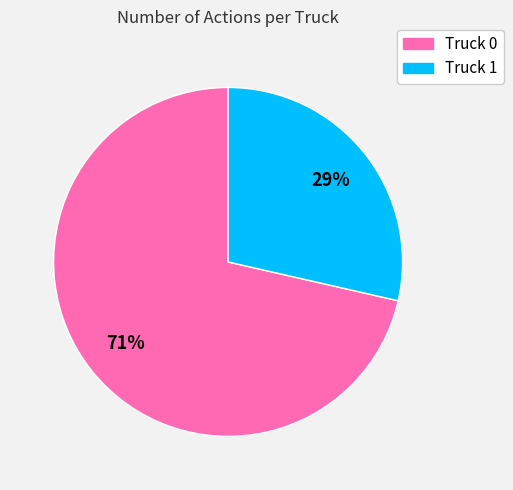

To the nearest percent, what is the average slice percentage?

50%